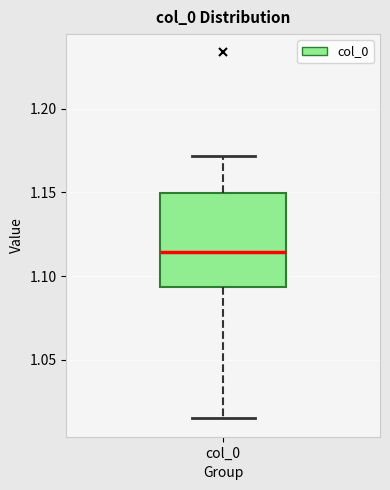

Transcribe this box plot: give where the median line is, the range the box spans, and where the two whiskers end, as read against the y-axis. The values are not printed on the chart, so give them approximately, as read against the axis.

median 1.115, box 1.095 to 1.150, whiskers 1.015 to 1.170